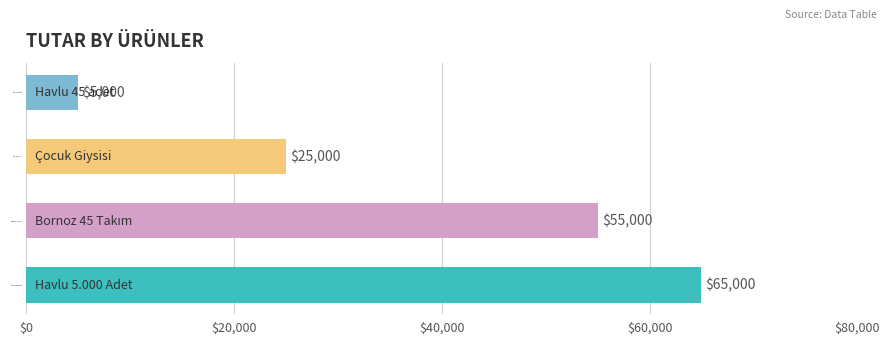

Count the values in the range 25000 to 65000.

3